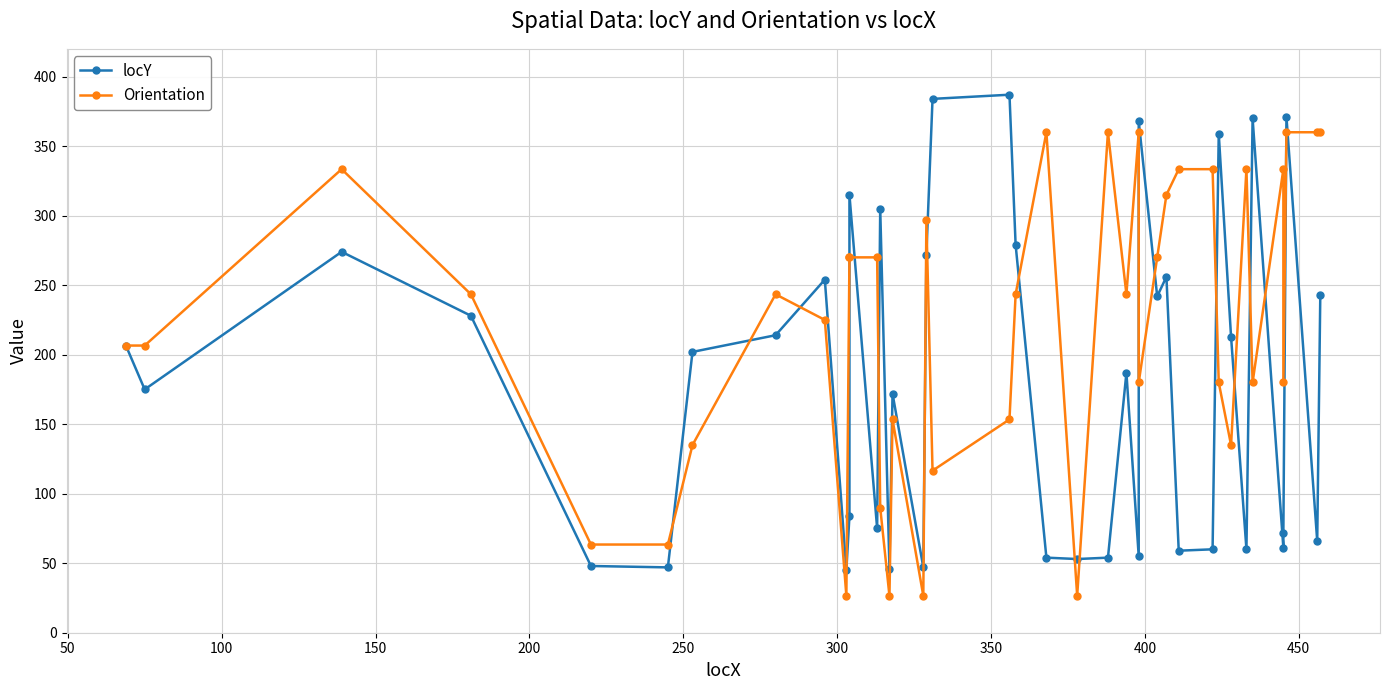

What is the smallest value displayed?

26.6